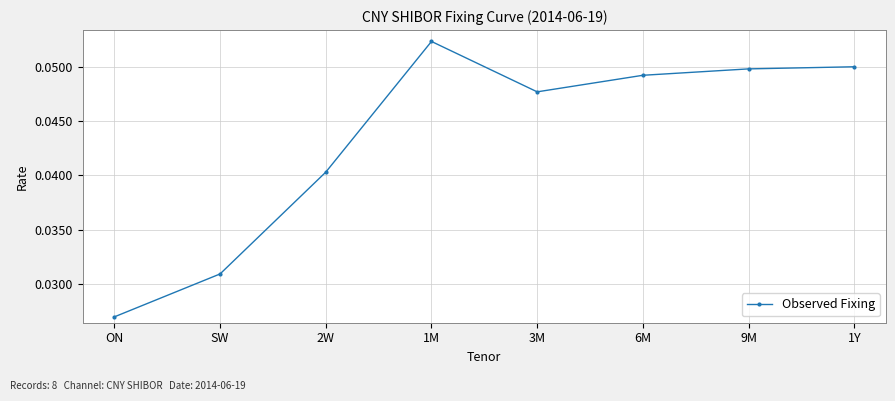

Does the chart have visible grid lines?

Yes